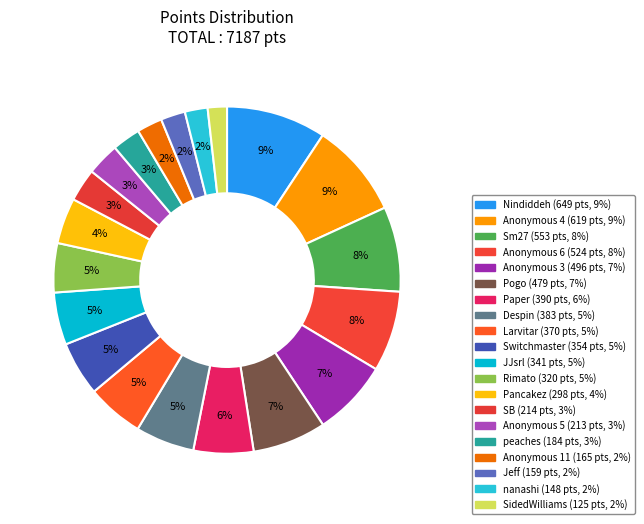

Count the number of slices in the pie.

20